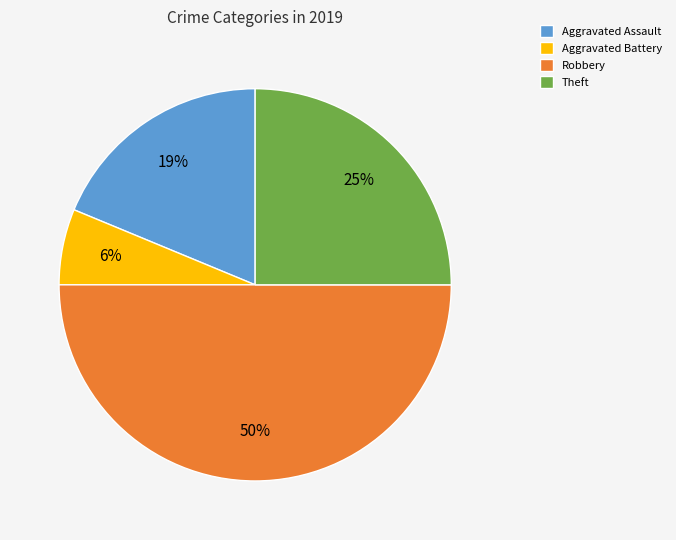

Is Aggravated Assault the majority of the pie?

No